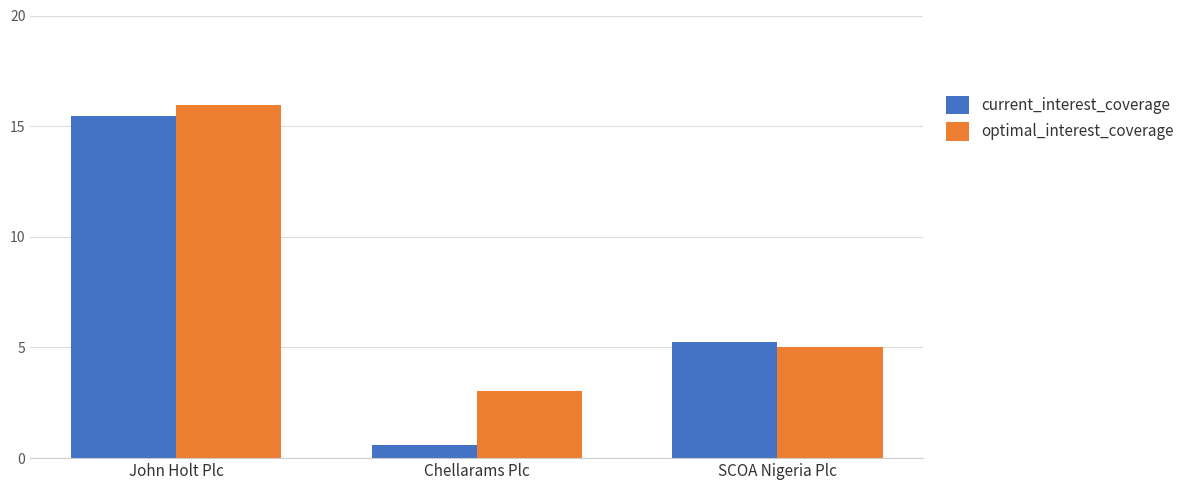

Reading left to right, what are all the values shown in this chart?

current_interest_coverage: John Holt Plc=15.4	Chellarams Plc=0.6	SCOA Nigeria Plc=5.2
optimal_interest_coverage: John Holt Plc=16.0	Chellarams Plc=3.0	SCOA Nigeria Plc=5.0